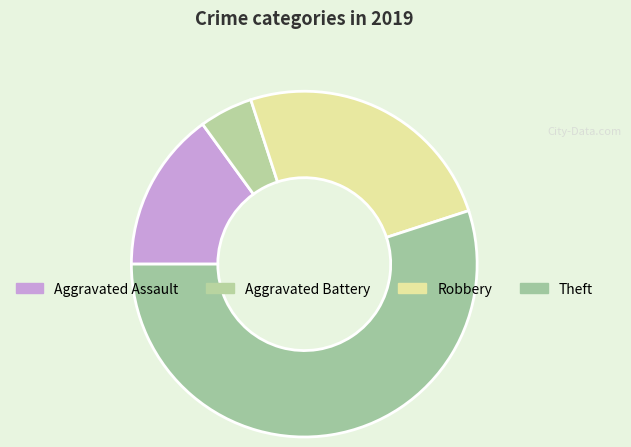

How many slices are in this pie chart?

4